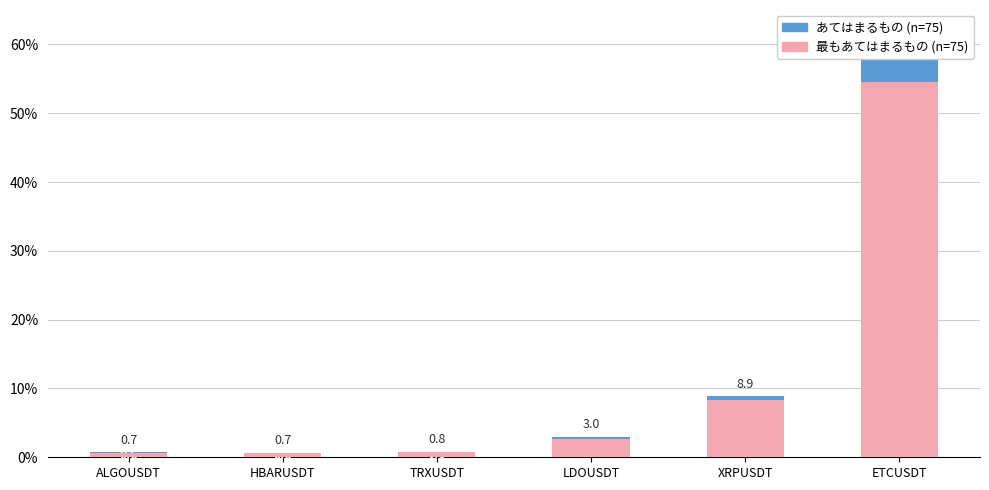

What is the average value of the あてはまるもの (n=75) series?

12.3